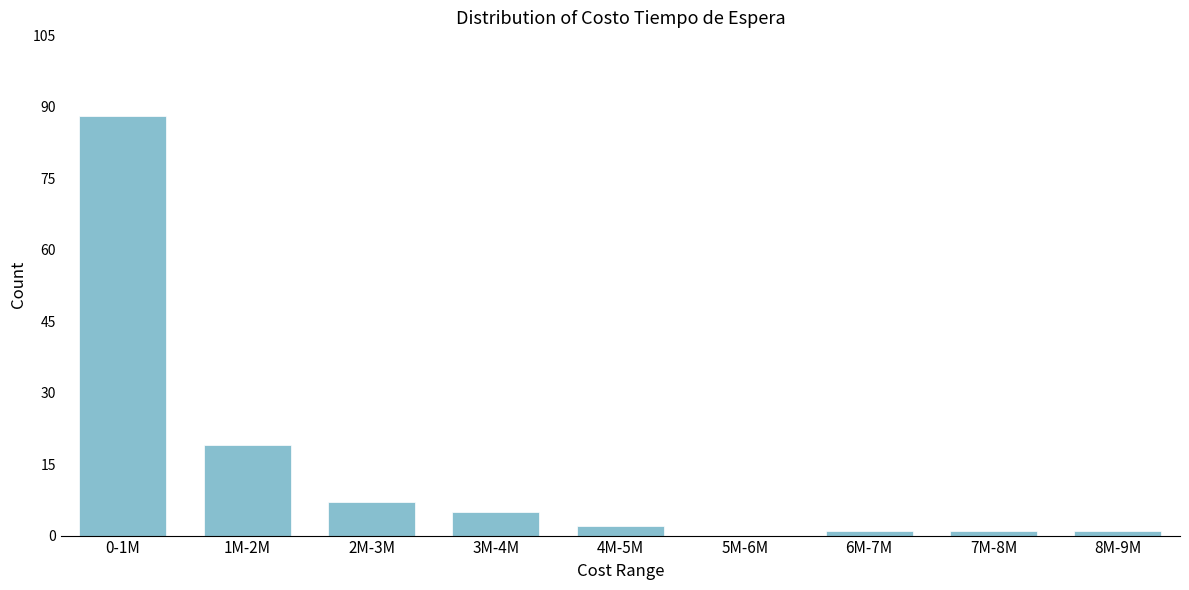

Reading left to right, transcribe all the data shown in this chart.

0-1M=88	1M-2M=19	2M-3M=7	3M-4M=5	4M-5M=2	5M-6M=0	6M-7M=1	7M-8M=1	8M-9M=1